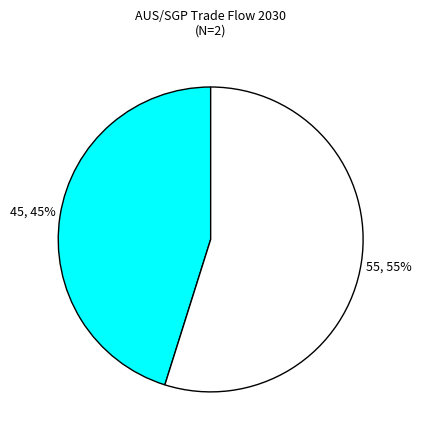

To the nearest percent, what is the difference between the largest and smallest slice percentages?

10%